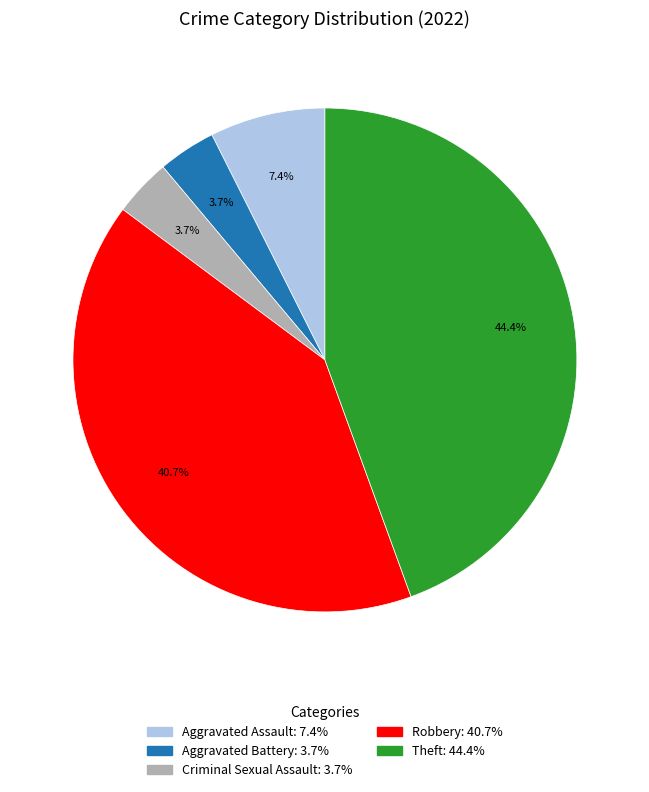

What percentage is the Aggravated Assault slice, to the nearest percent?

7%